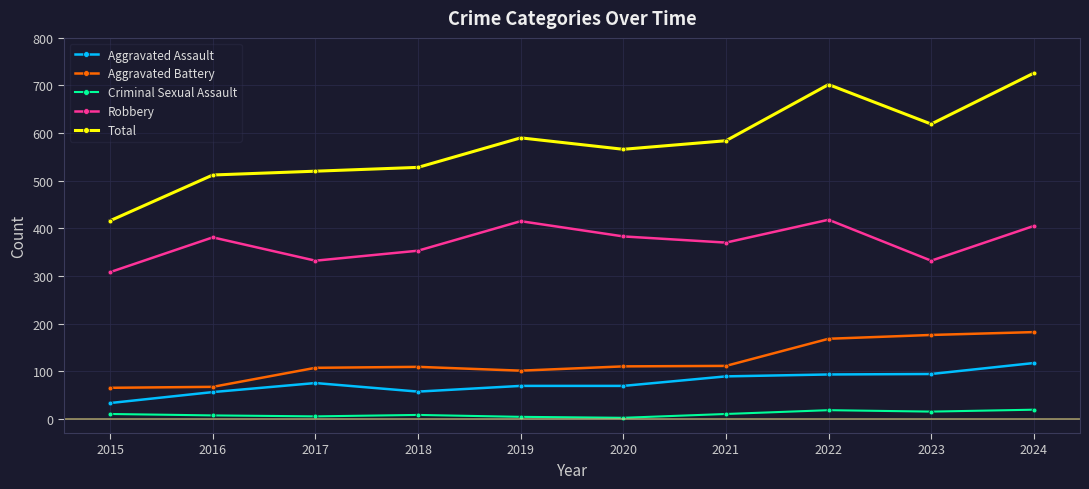

In Aggravated Battery, how many points are higher than both neighbors (excluding endpoints)?

1